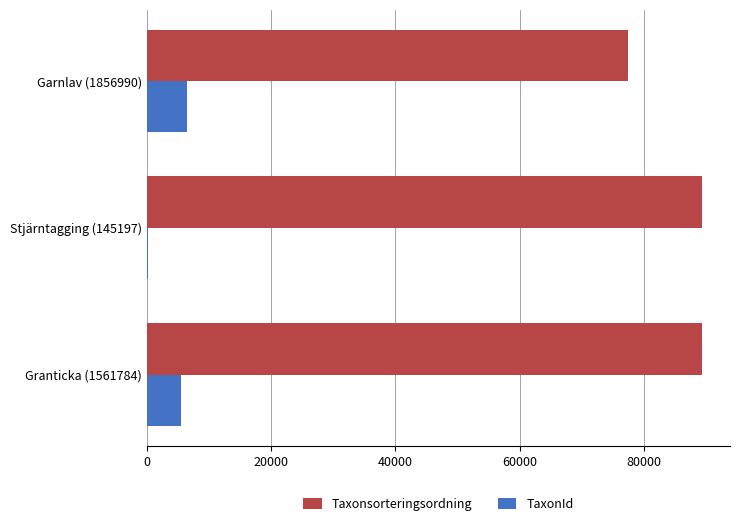

Which series changed the most between Granticka (1561784) and Garnlav (1856990)?

Taxonsorteringsordning